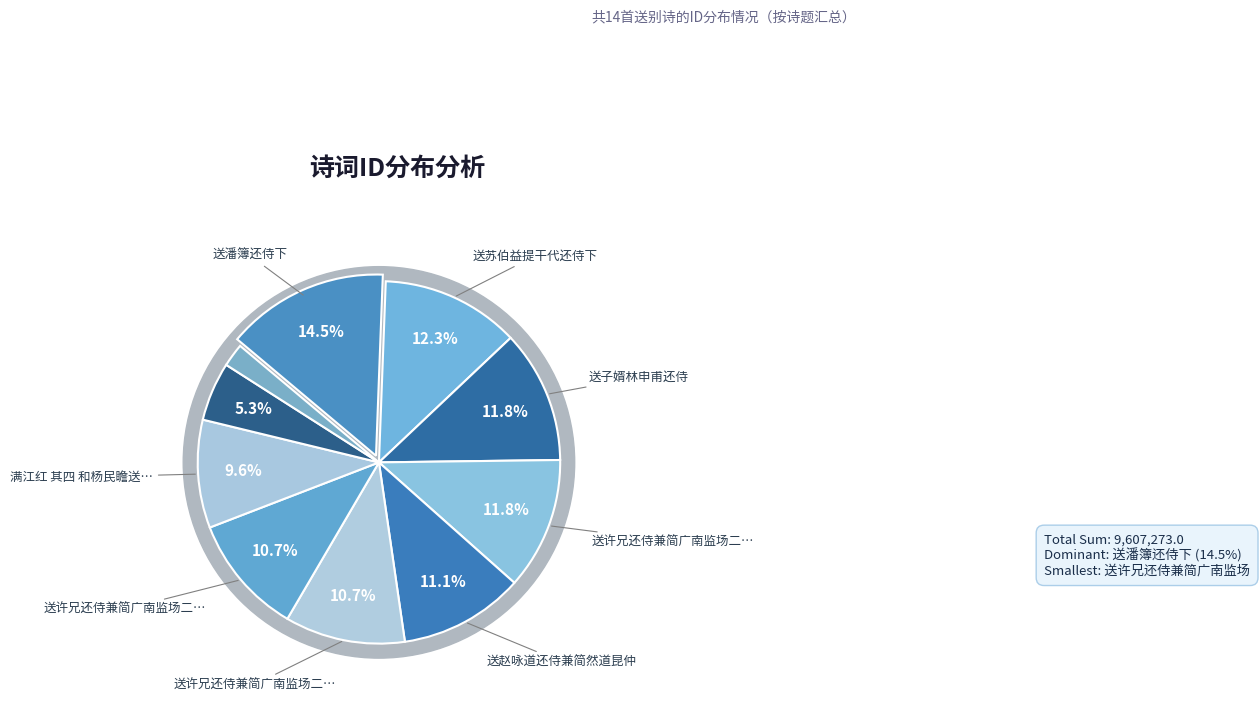

To the nearest percent, what is the combined percentage of 送赵咏道还侍兼简然道昆仲 and 送许兄还侍兼简广南监场二首 其一?

12%